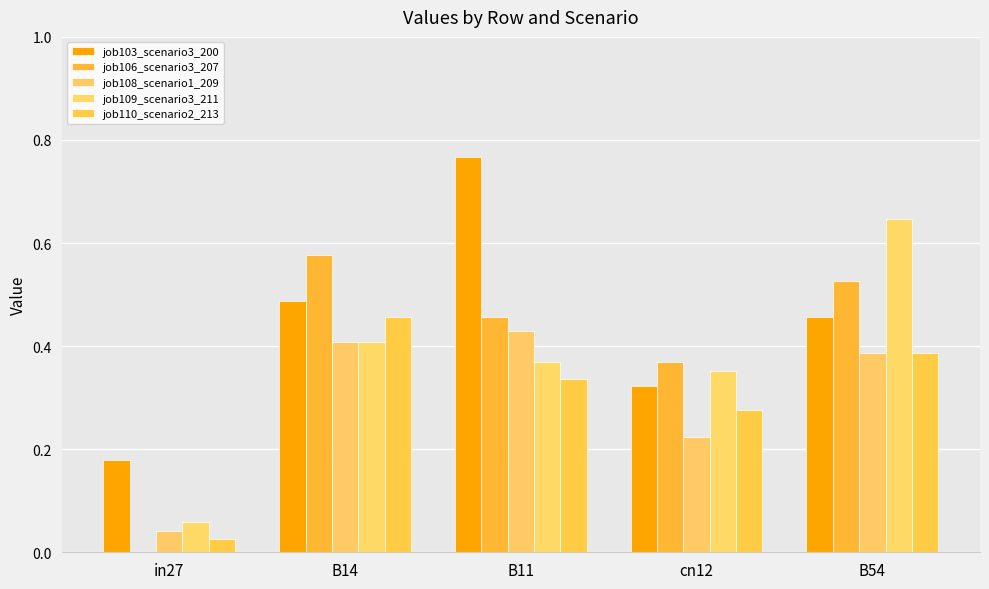

How many data points does each series have?

5